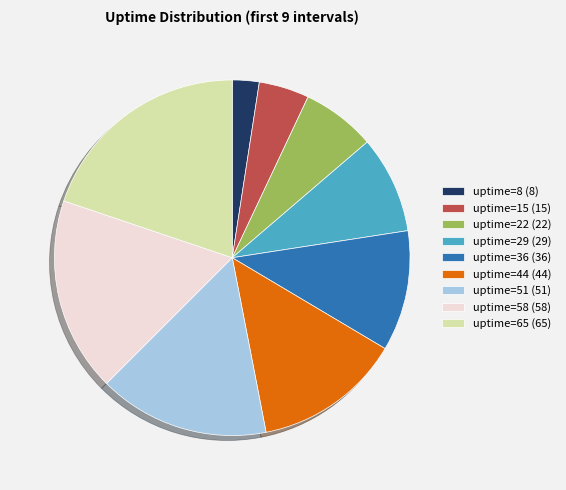

Count the number of slices in the pie.

9